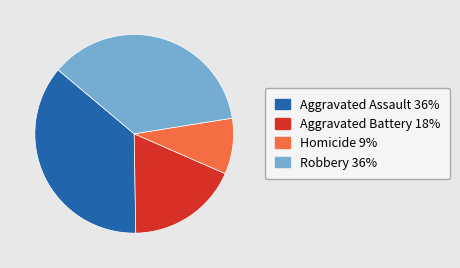

Is it true that Robbery is 36% of the pie?

True